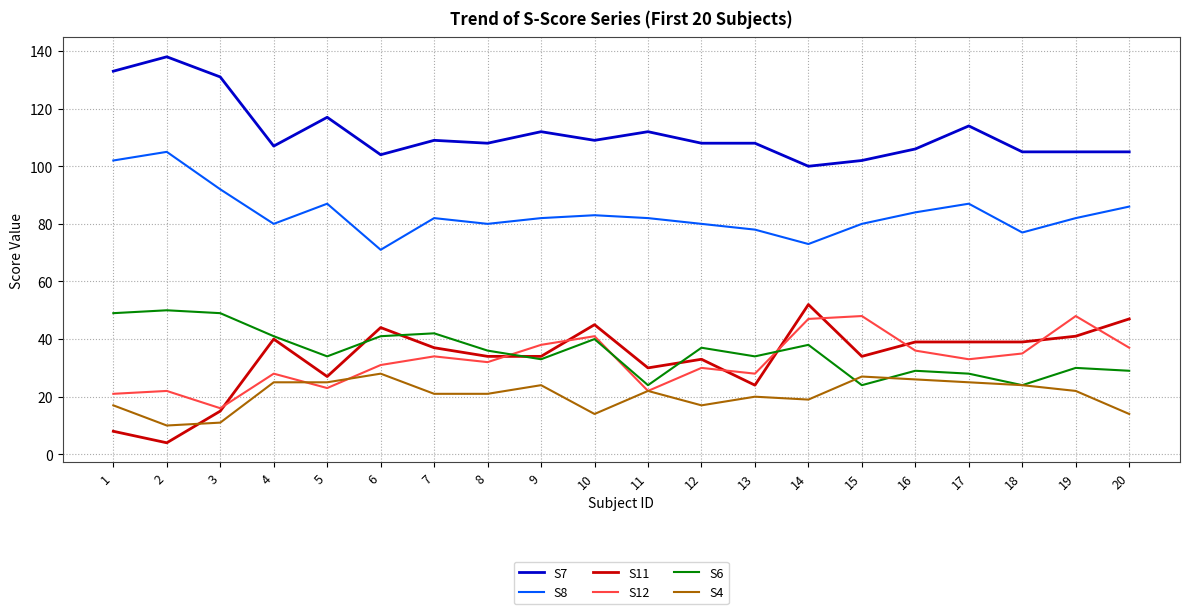

Is the value of S8 at 3 greater than the value of S7 at 5?

No